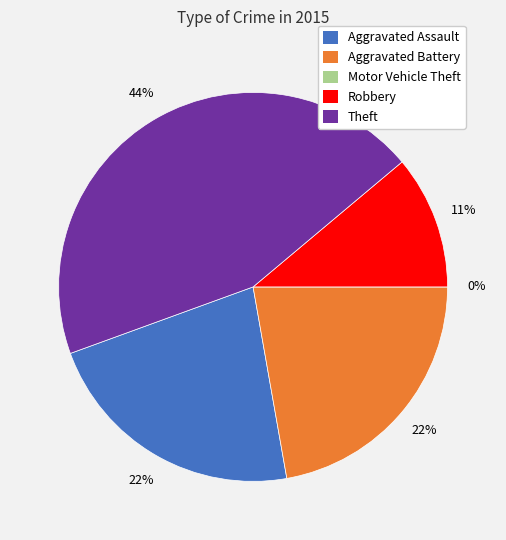

Which slice is the smallest?

Motor Vehicle Theft